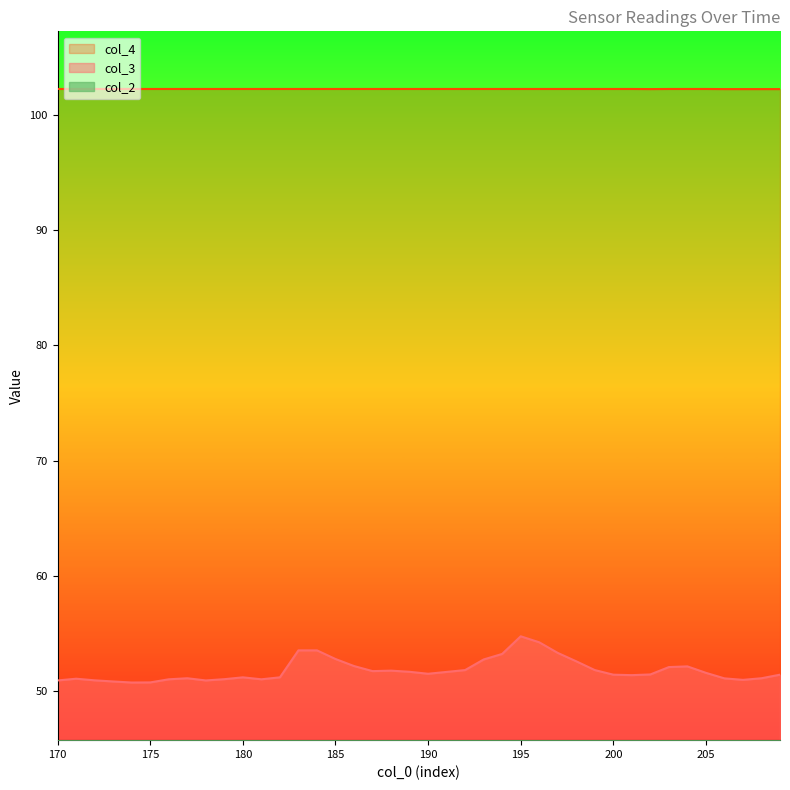

True or false: col_2 and col_4 intersect in this chart.

False